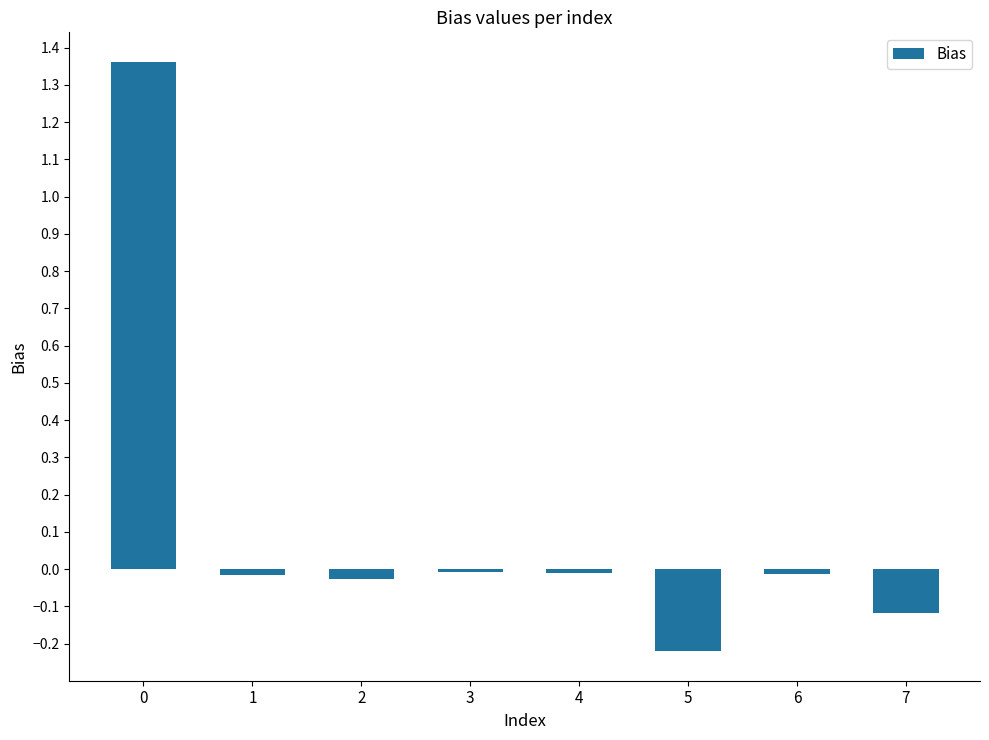

What is the difference between the maximum and minimum values?

1.6